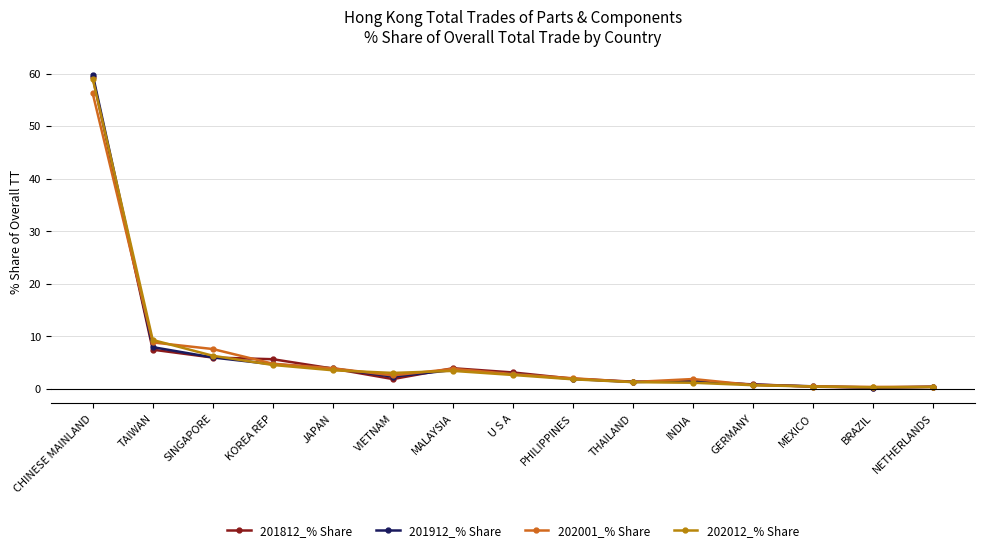

What is the total value across all series at CHINESE MAINLAND?

234.4